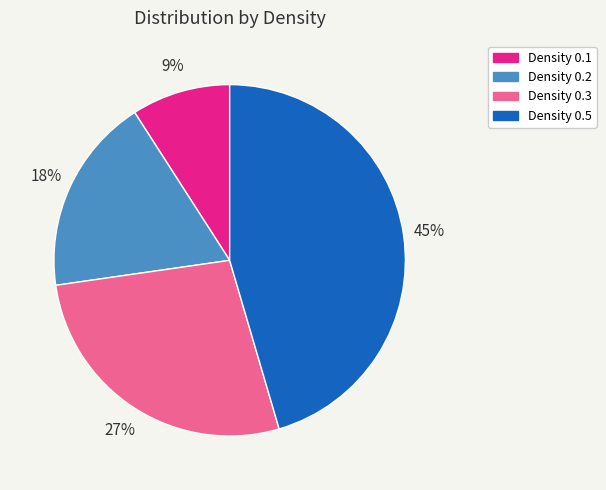

Is it true that Density 0.3 is 27% of the pie?

True